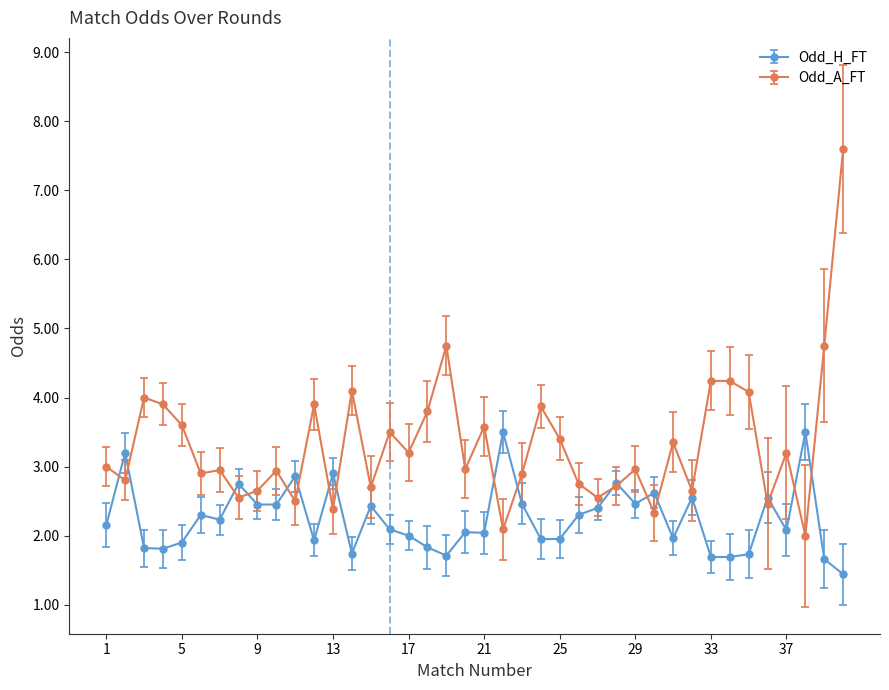

What is the difference between the maximum and minimum values in the Odd_A_FT series?

5.6